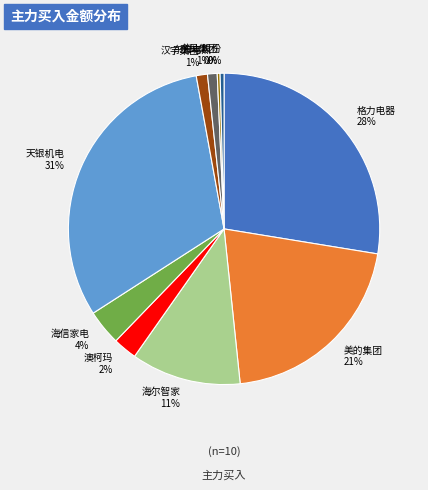

Which has a higher value, 澳柯玛 or 天银机电?

天银机电